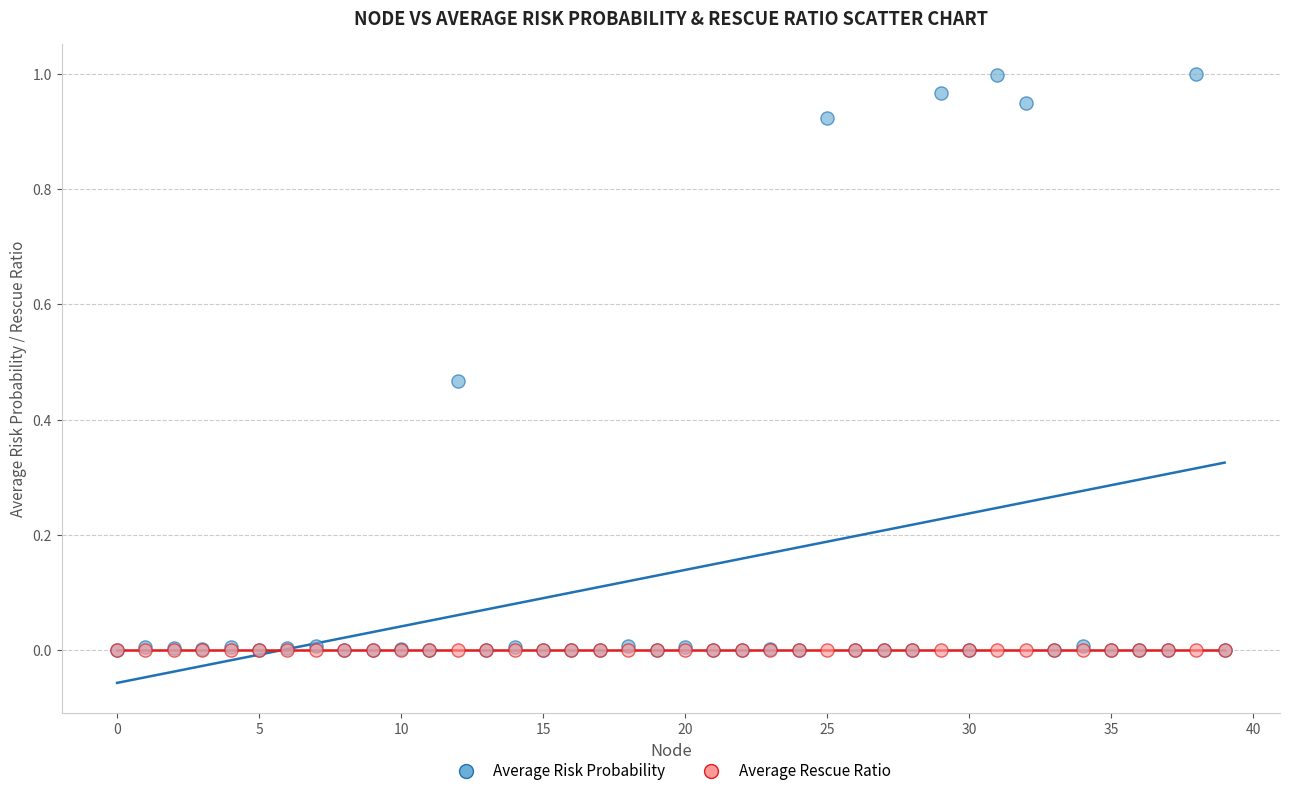

What are all the series names shown in the legend?

Average Risk Probability, Average Rescue Ratio